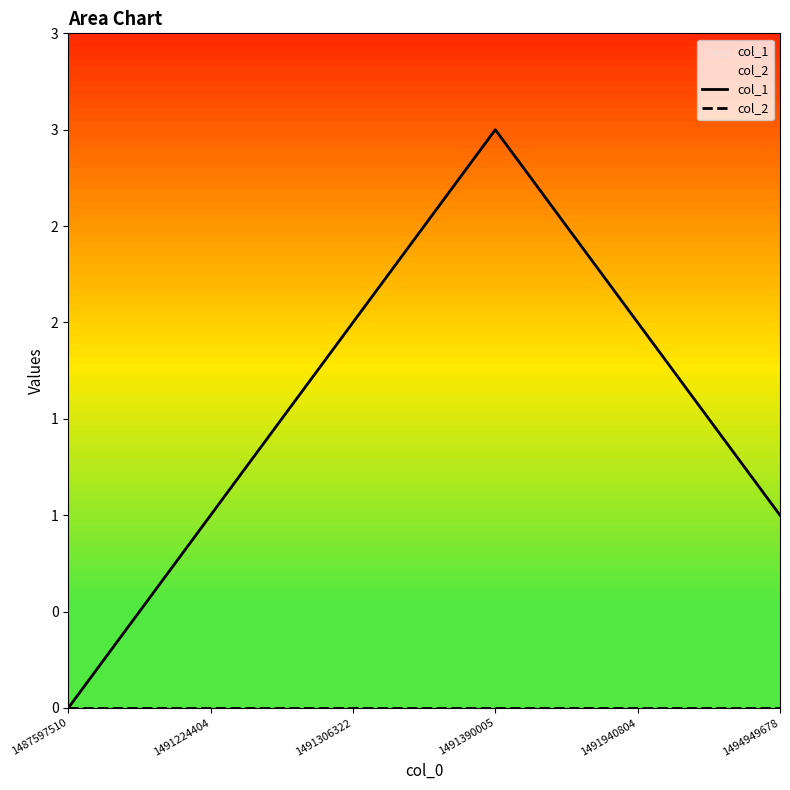

Count the col_1 values in the range 1 to 2.

4